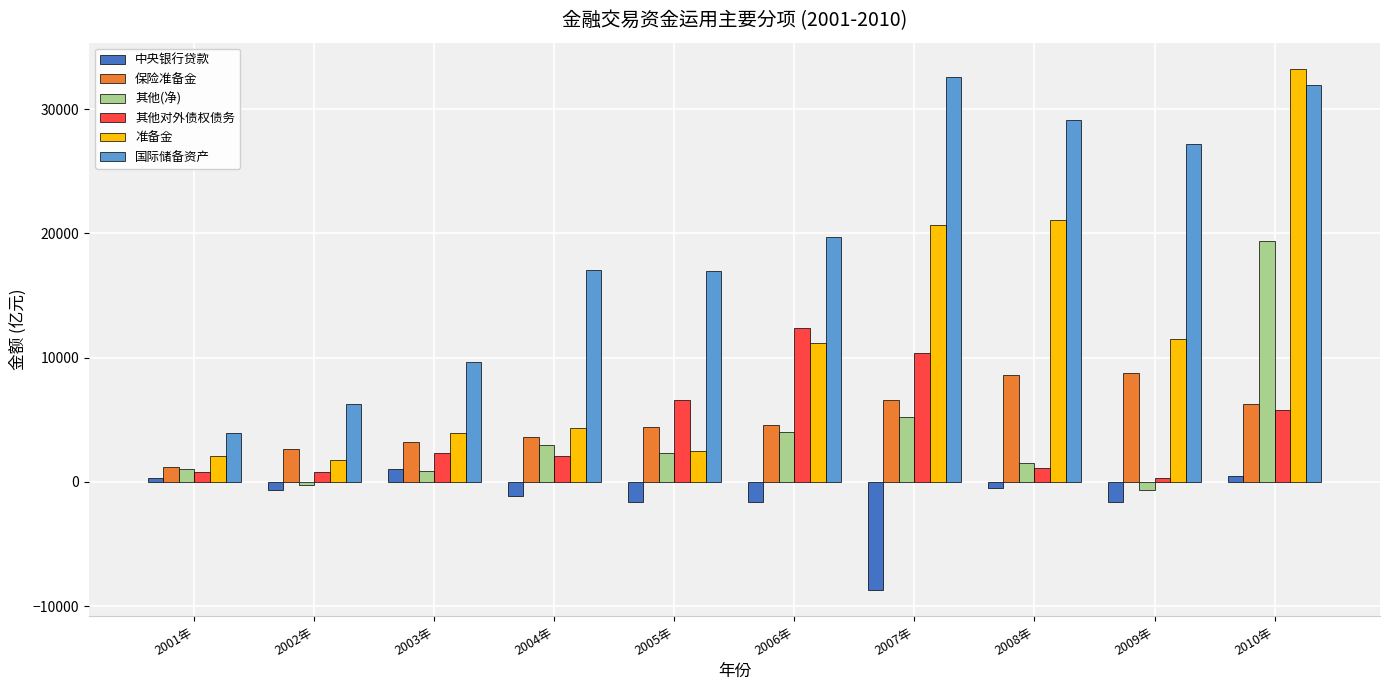

What is the label of the 4th bar from the right?

2007年